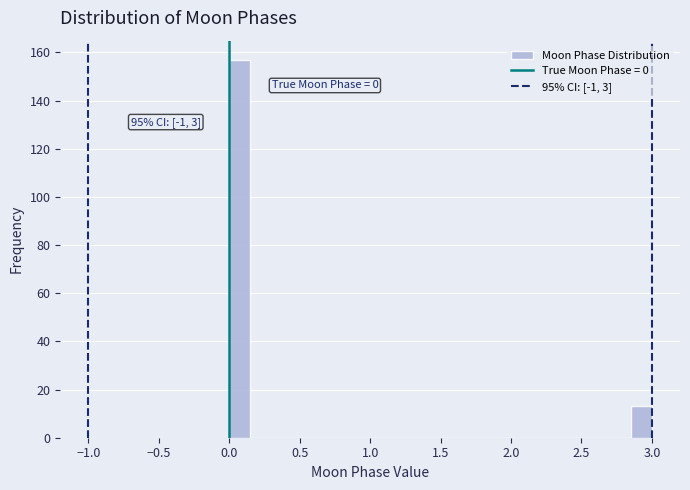

Around what value on the x-axis is the tallest bar? Give the approximate position of its centre, as read against the axis.

0.10